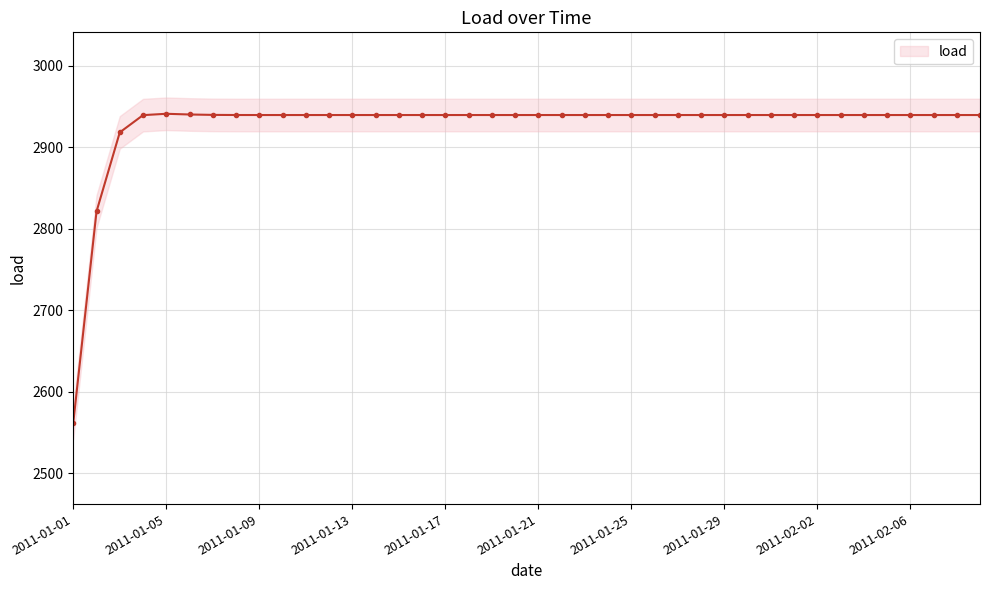

Rank the categories by value from highest to lowest.

2011-01-05, 2011-01-06, 2011-01-07, 2011-01-08, 2011-01-14, 2011-01-15, 2011-01-16, 2011-01-17, 2011-01-23, 2011-01-24, 2011-01-25, 2011-01-26, 2011-01-27, 2011-01-28, 2011-01-29, 2011-01-30, 2011-01-31, 2011-02-01, 2011-02-02, 2011-02-03, 2011-02-04, 2011-02-05, 2011-02-06, 2011-02-07, 2011-02-08, 2011-02-09, 2011-01-22, 2011-01-21, 2011-01-18, 2011-01-20, 2011-01-19, 2011-01-13, 2011-01-12, 2011-01-11, 2011-01-10, 2011-01-09, 2011-01-04, 2011-01-03, 2011-01-02, 2011-01-01